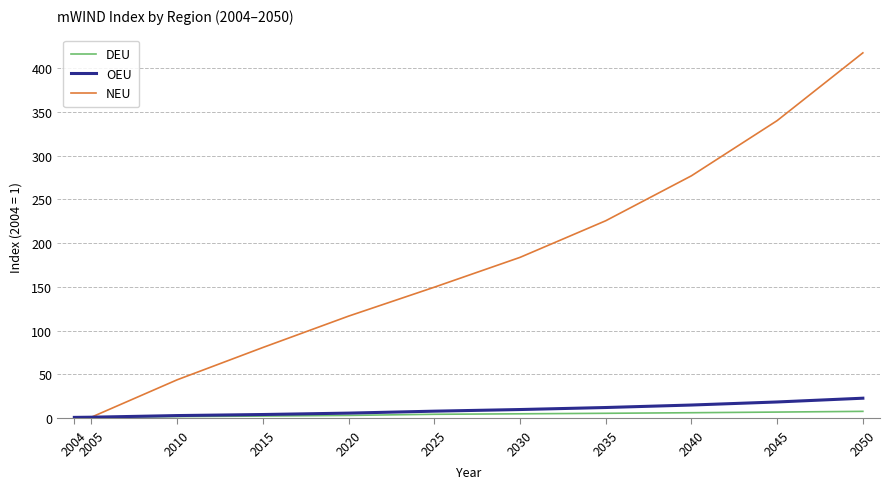

What is the maximum value shown in the chart?

417.3